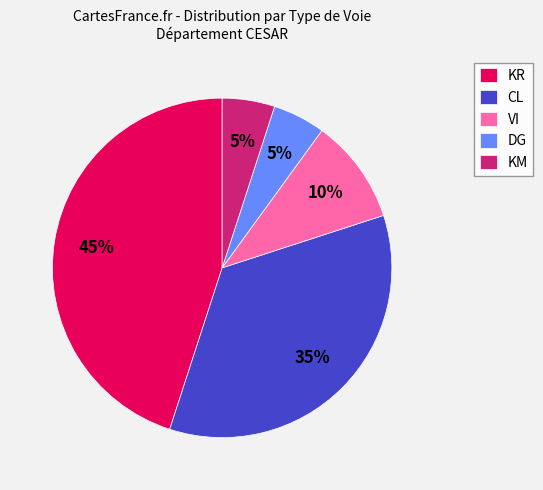

To the nearest percent, what is the difference between the largest and smallest slice percentages?

40%